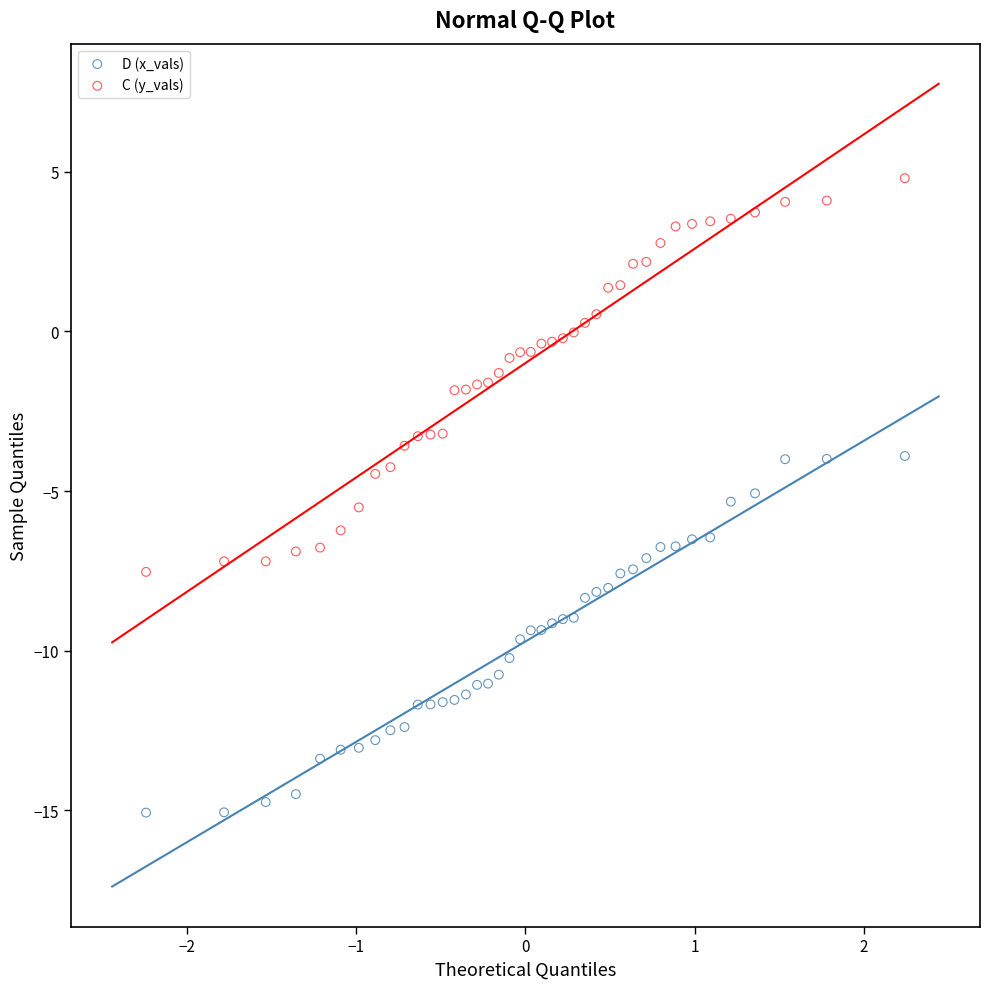

Which series contains the lowest Y value?

D (x_vals)